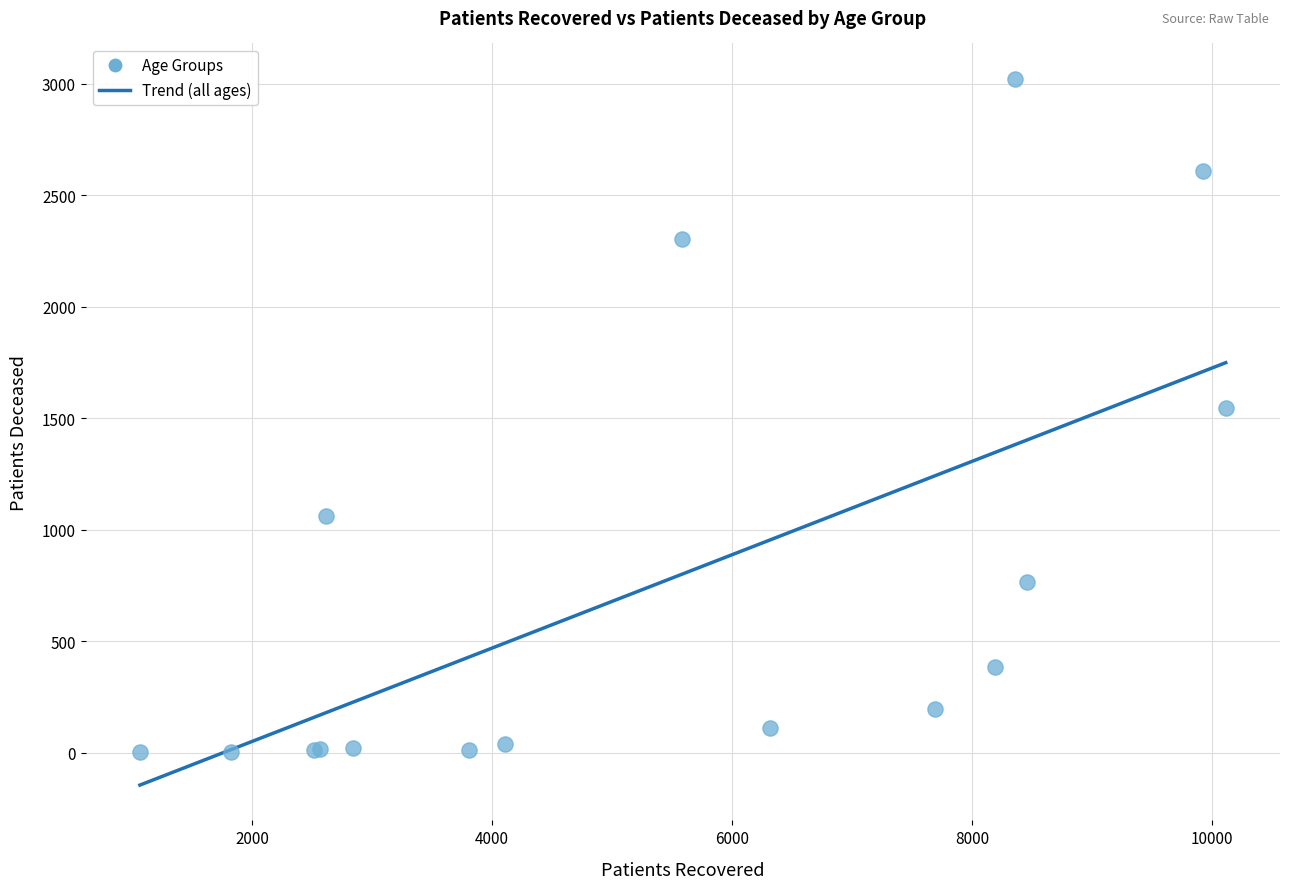

What Y value in the scatter plot is closest to 1512?

1547